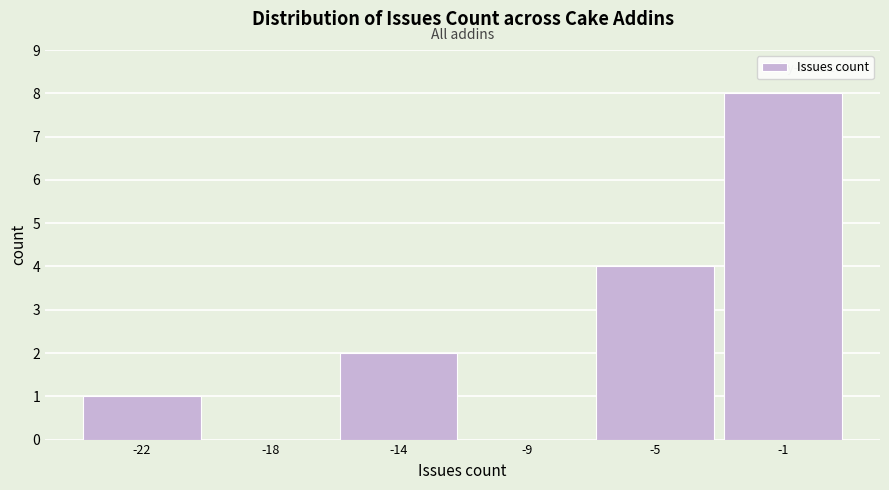

Reading left to right, extract all data points from this chart.

-22=1	-18=0	-14=2	-9=0	-5=4	-1=8